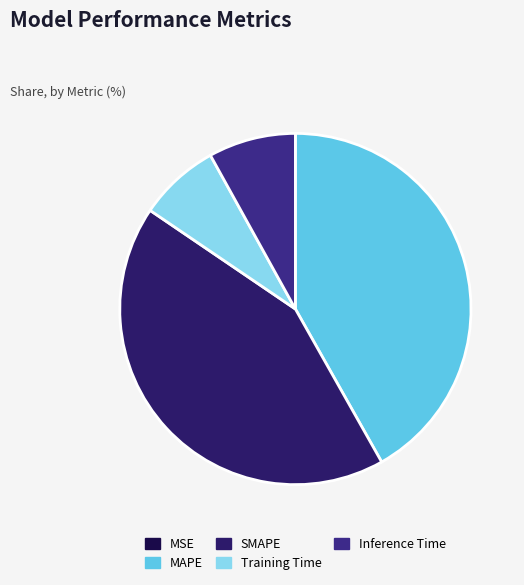

True or false: MAPE accounts for 42% of the total.

True